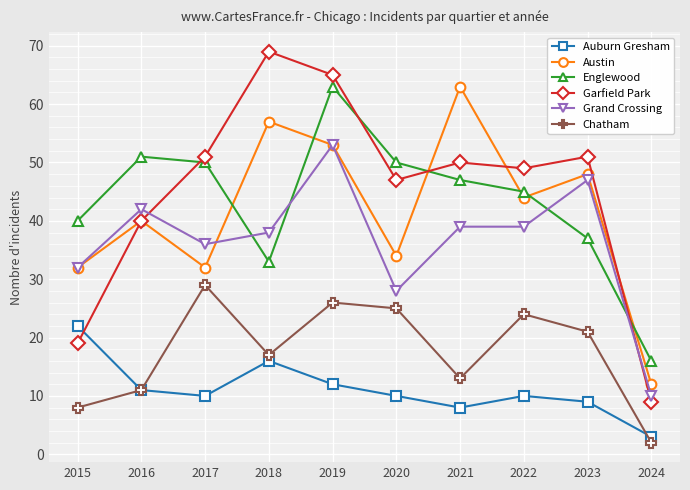

Which series has the largest range (max minus min)?

Garfield Park